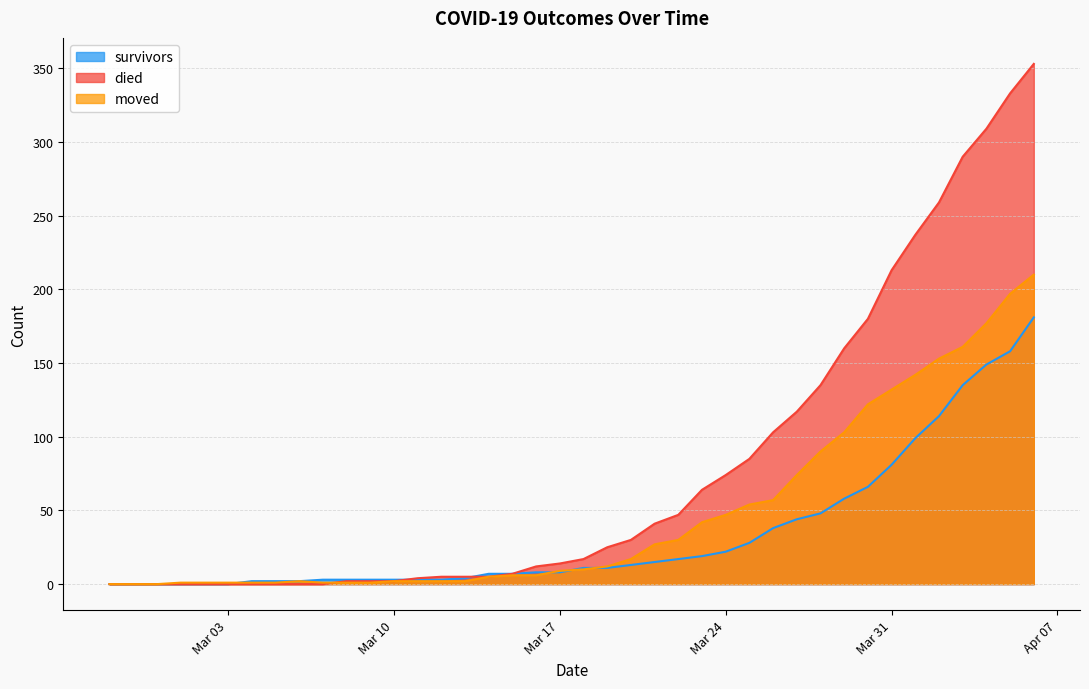

What are all the series names shown in the legend?

survivors, died, moved